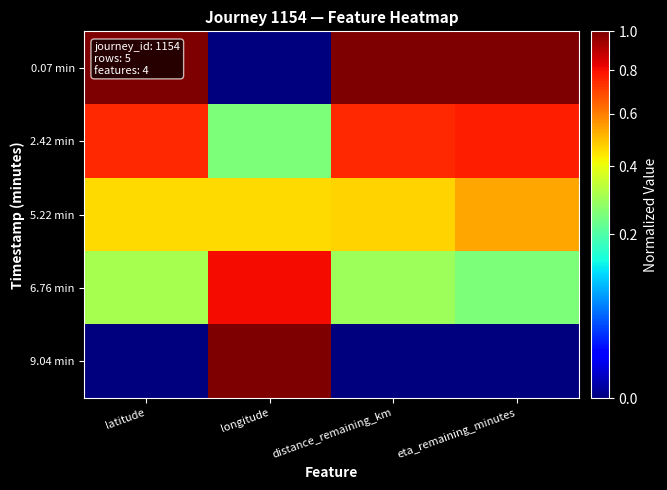

Count the number of data series in this chart.

5